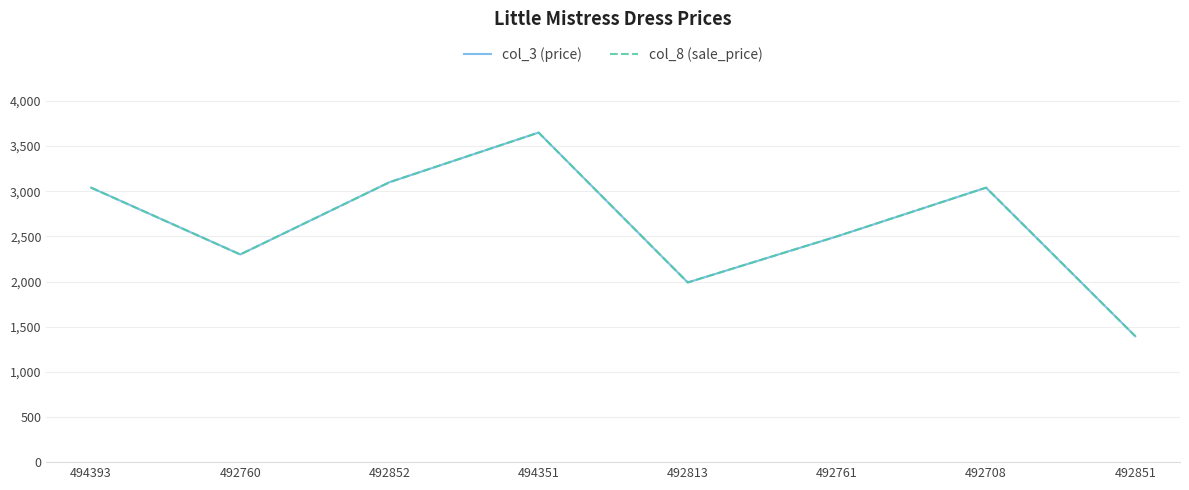

Does the chart have visible grid lines?

Yes